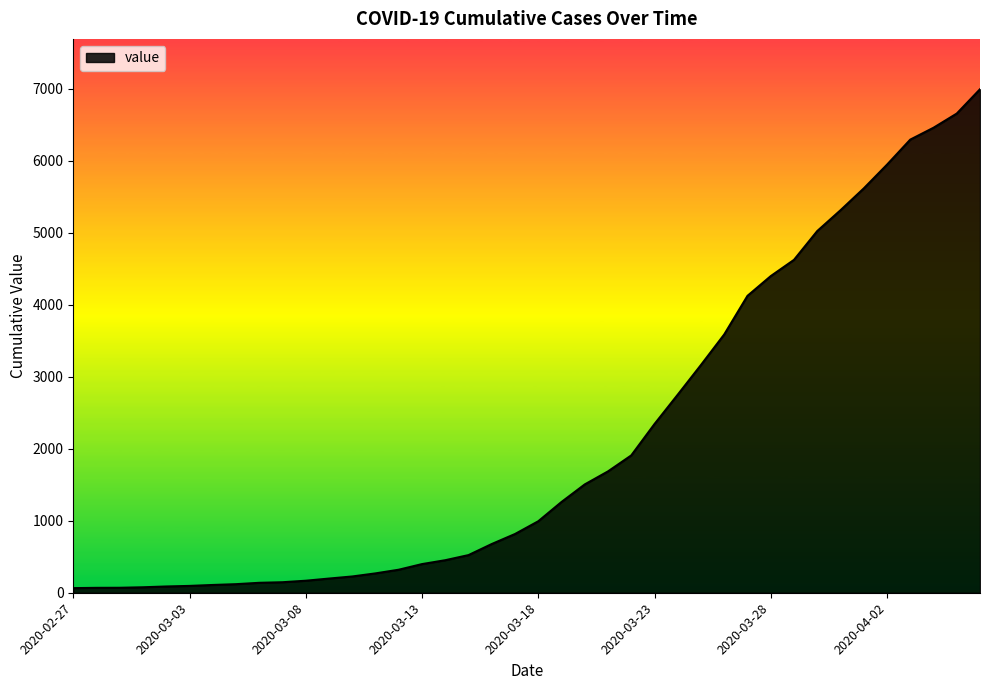

What is the maximum value shown in the chart?

6995